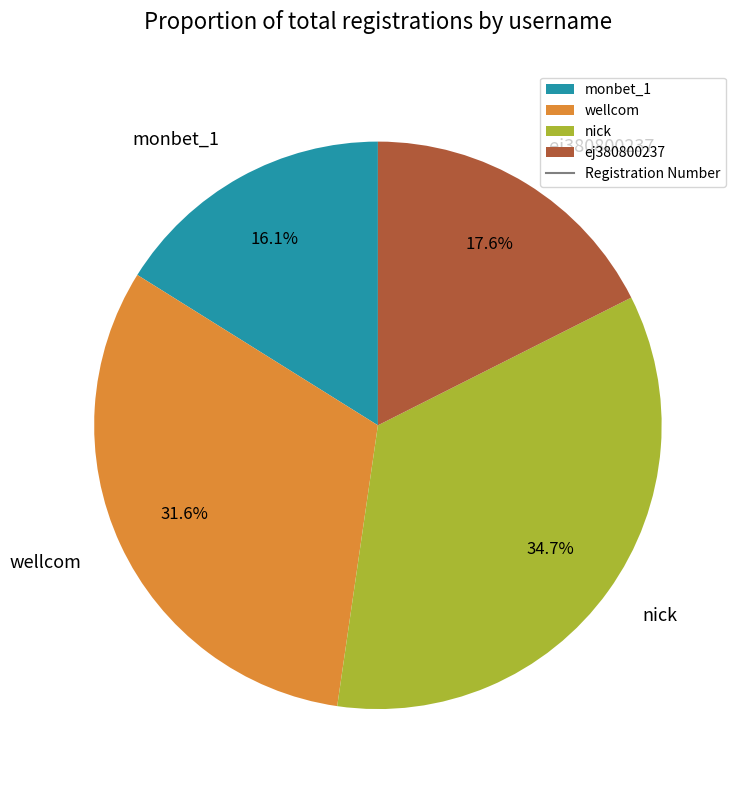

Does monbet_1 account for over 50% of the chart?

No